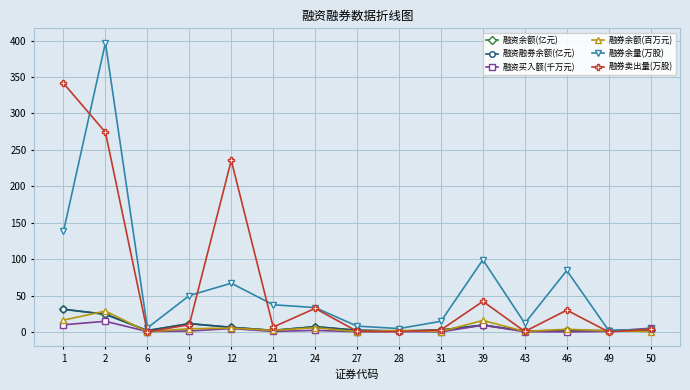

What is the value of the 融资买入额(千万元) point at the 5th from the left?

4.6